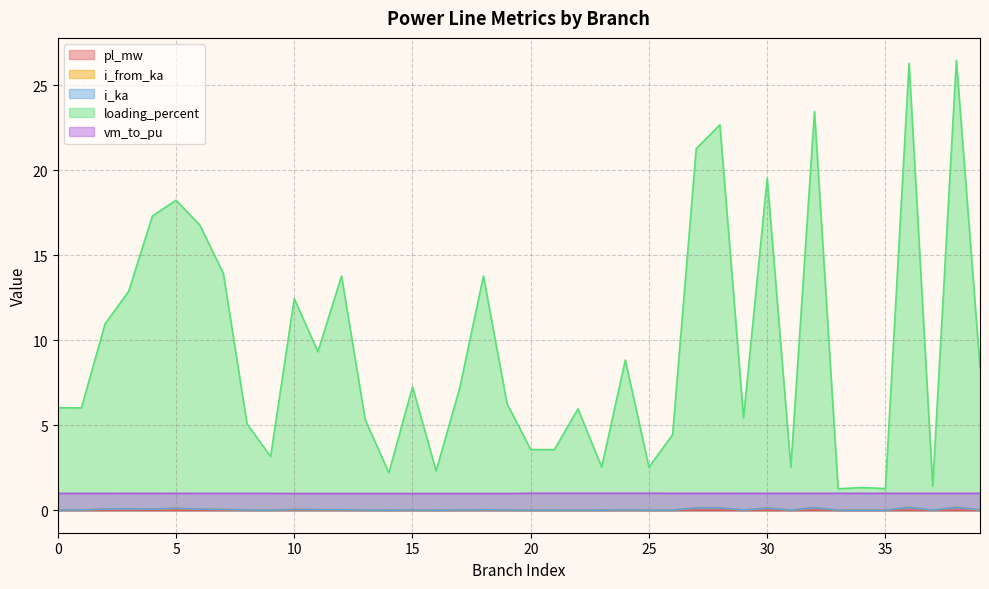

How many lines are shown in the chart?

5